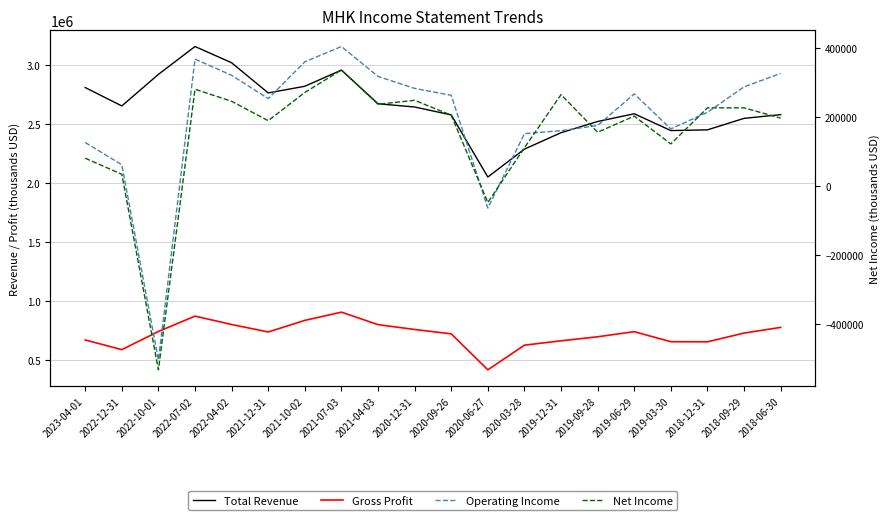

How many values in the Total Revenue series exceed 2641800?

9